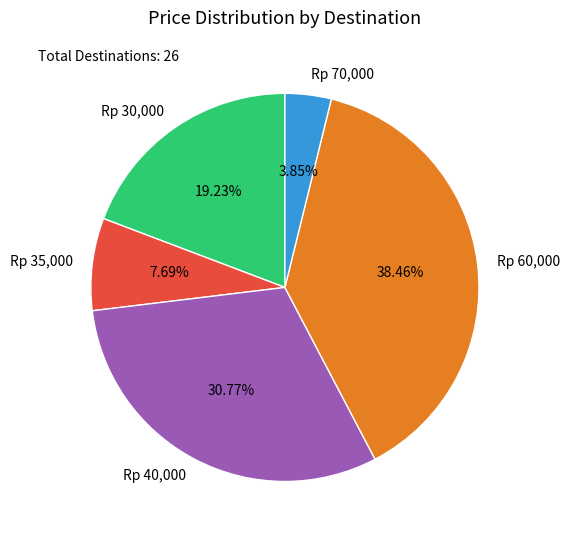

To the nearest percent, what is the average slice percentage?

20%